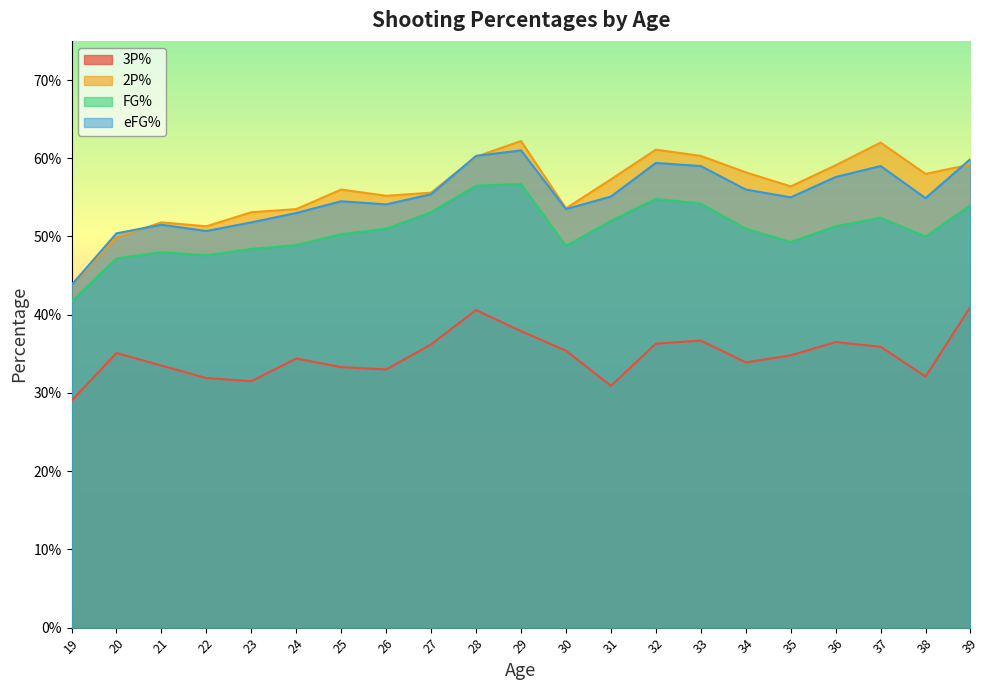

Where is 2P% nearest to the value 0?

19